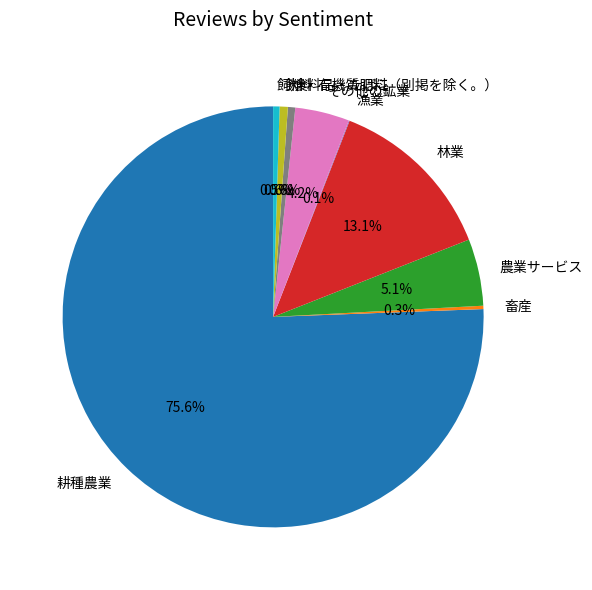

What is the largest slice in the pie chart?

耕種農業